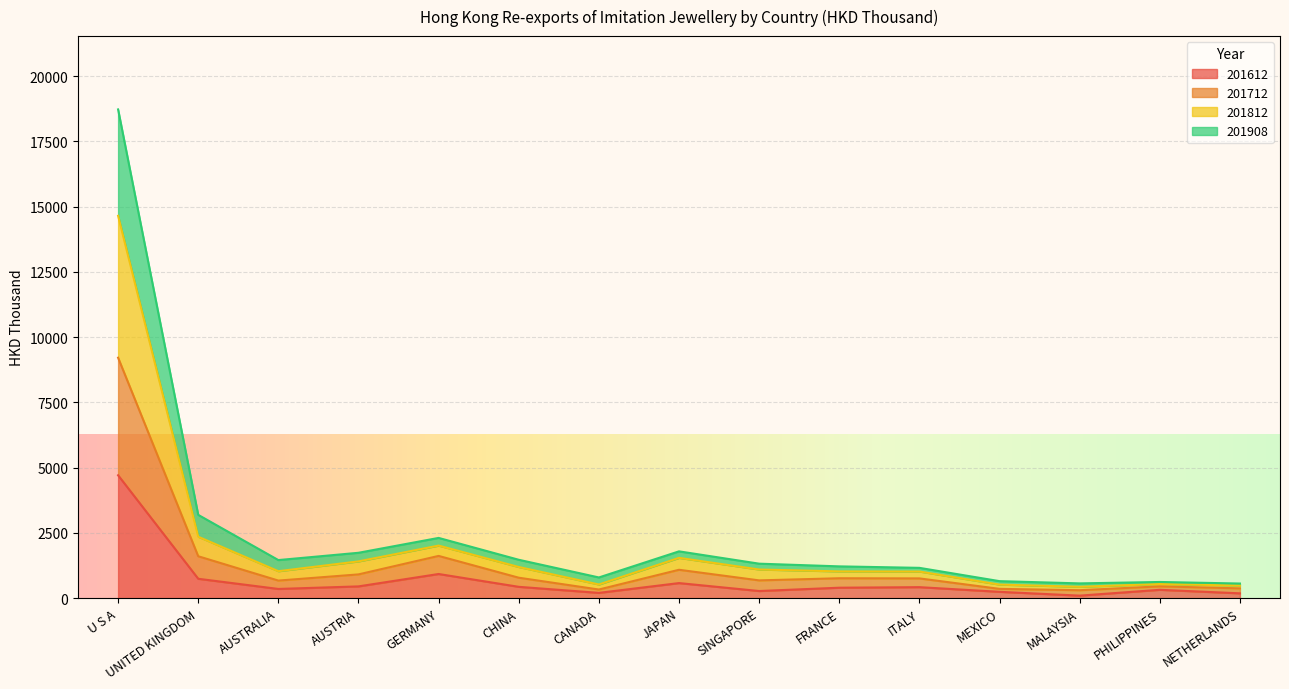

What is the total value across all series at ITALY?

1162.4